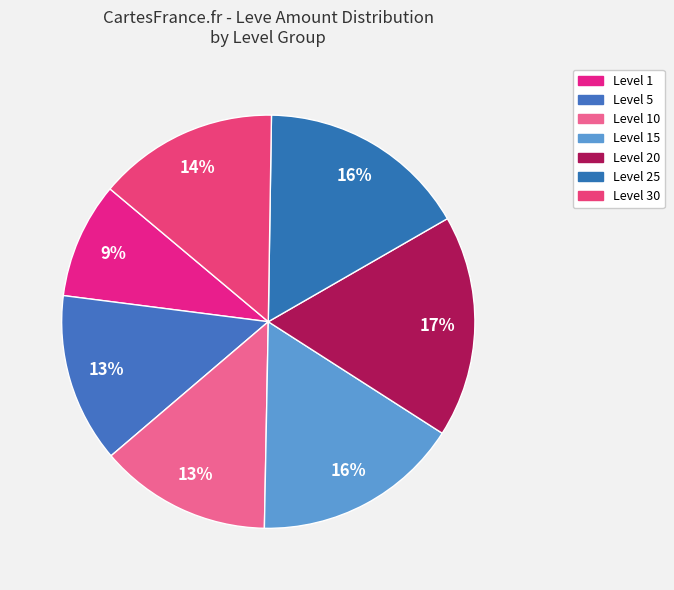

How many slices are in this pie chart?

7